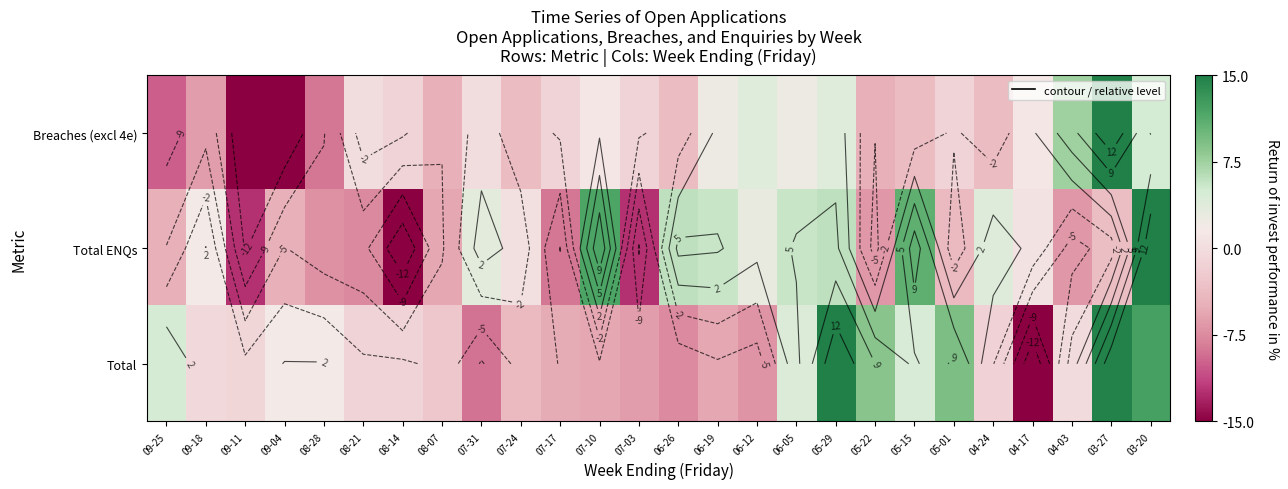

Which has a higher value, 08-14 or 07-17?

08-14